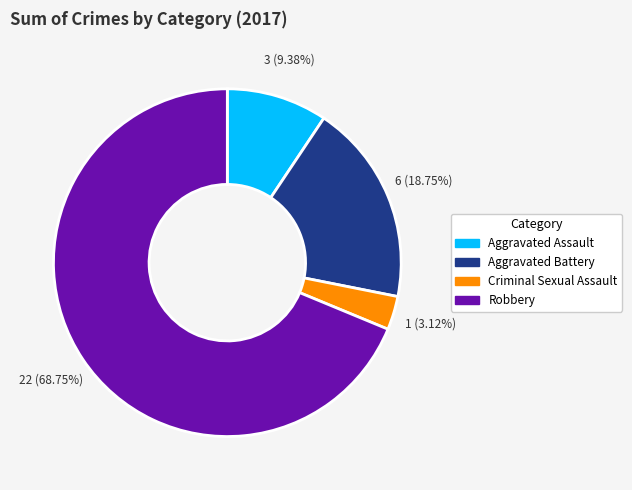

Rank the categories by value from highest to lowest.

Robbery, Aggravated Battery, Aggravated Assault, Criminal Sexual Assault